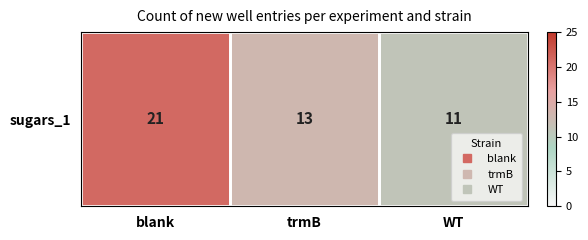

What is the difference between the values at blank and WT?

10